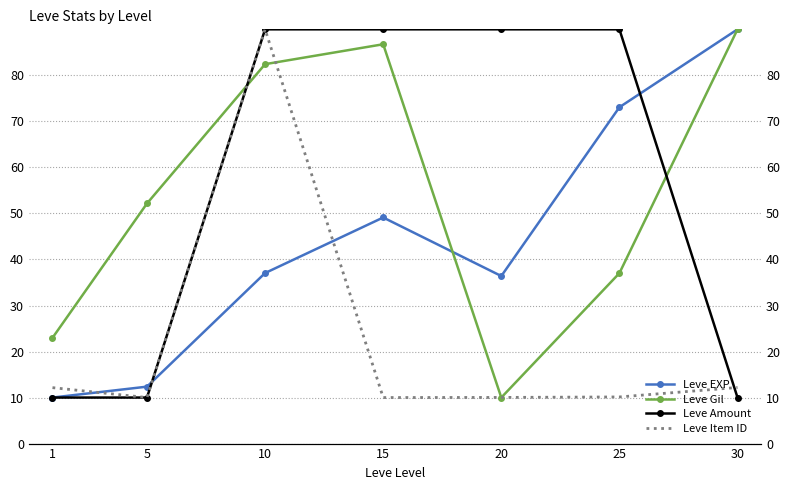

Where is the first local minimum for Leve EXP?

20